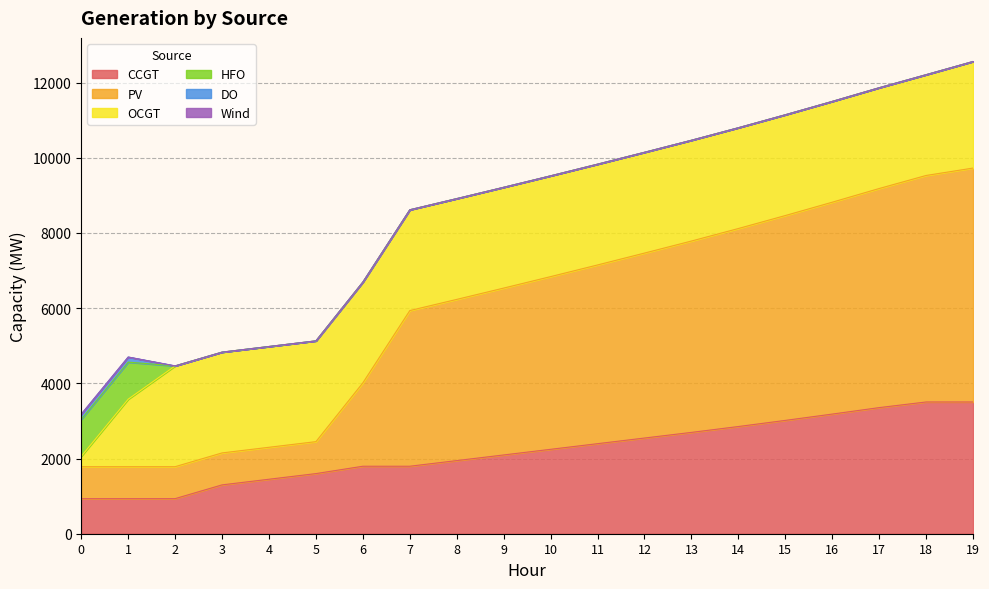

The value of OCGT at 8 is 3918. True or false?

False